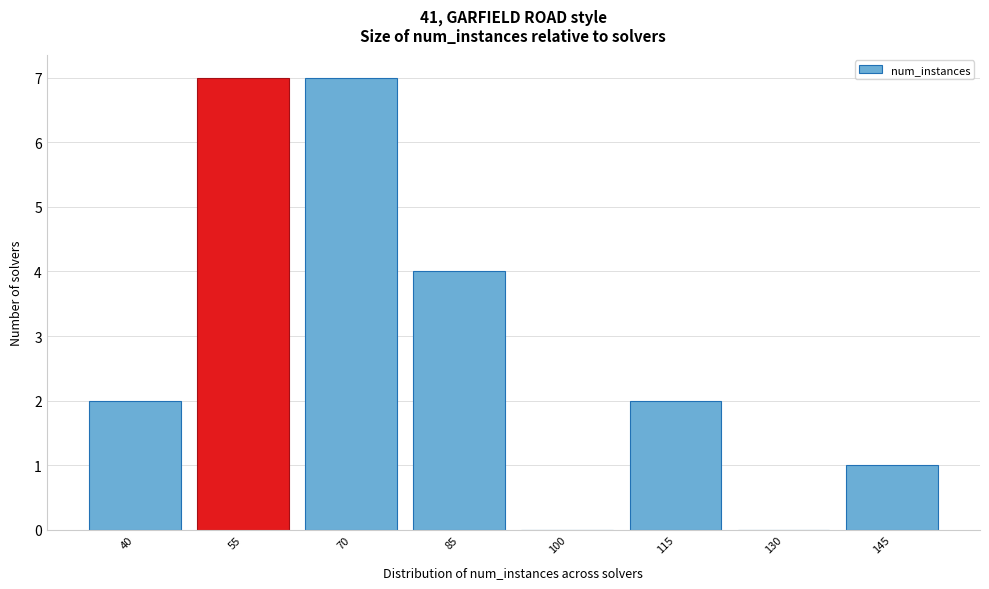

Reading left to right, transcribe all the data shown in this chart.

40=2	55=7	70=7	85=4	100=0	115=2	130=0	145=1